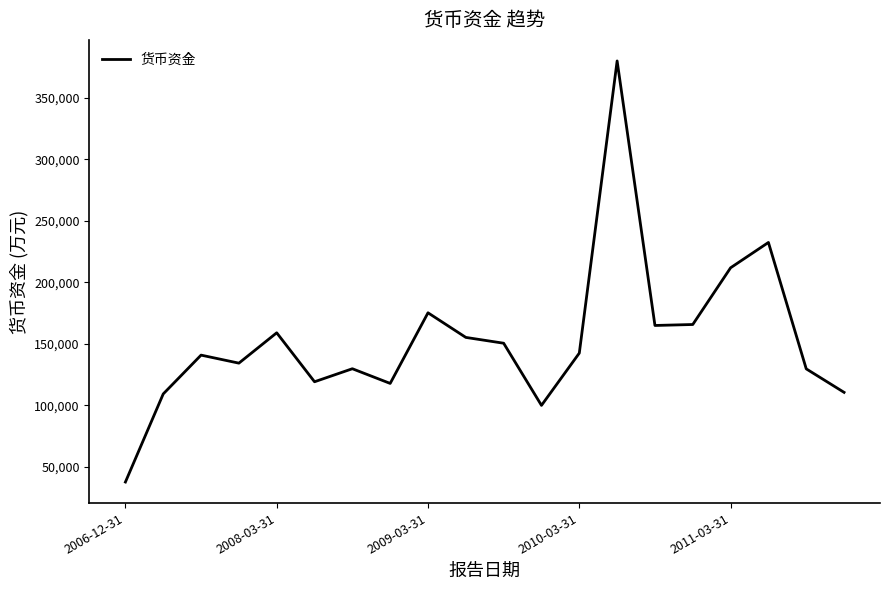

What is the smallest value displayed?

37764